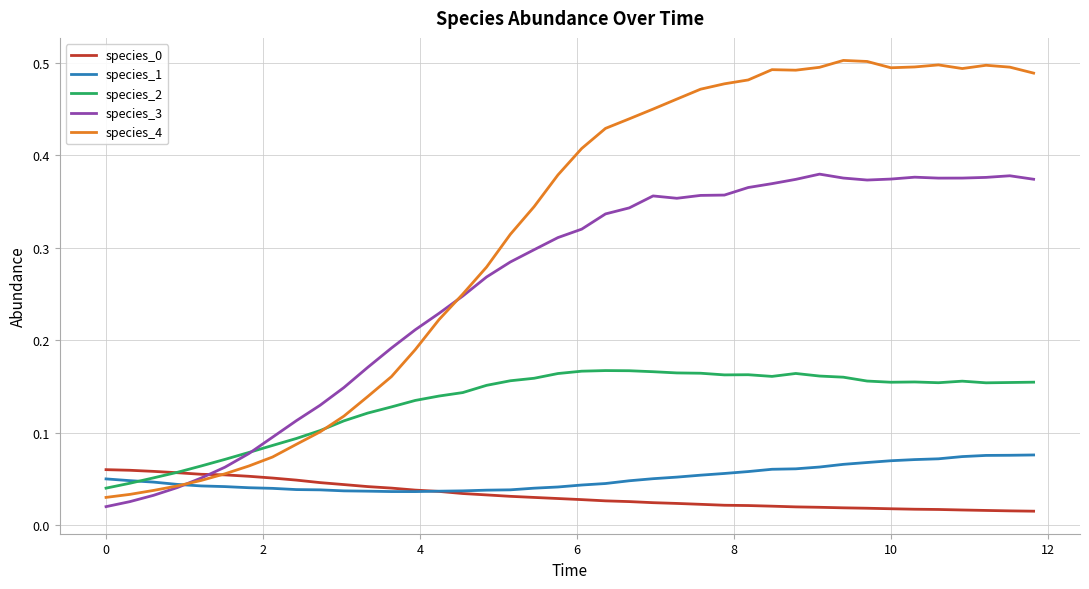

Which series has the widest spread of values?

species_4